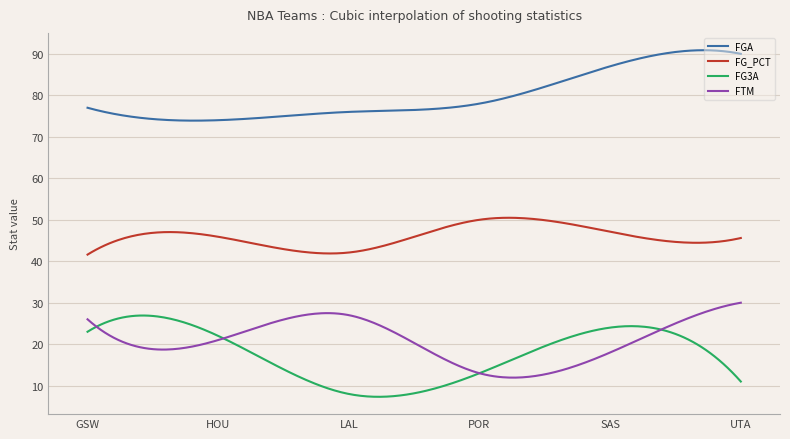

True or false: FG_PCT and FGA cross at least once.

False